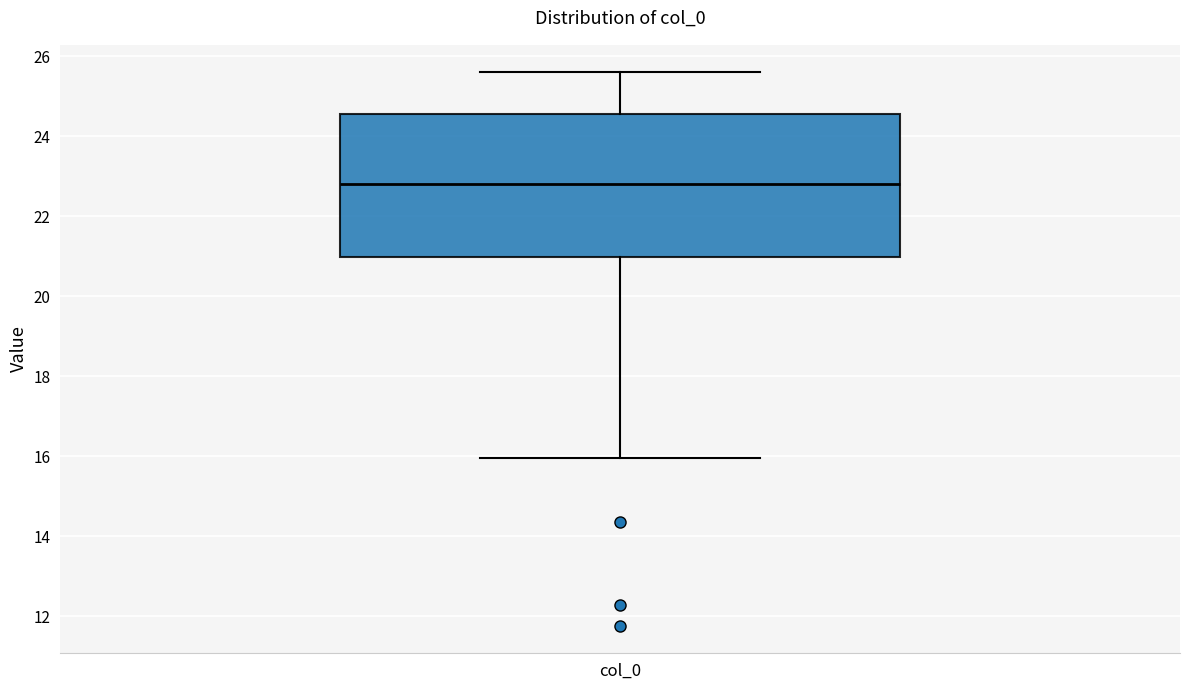

Transcribe this box plot: give where the median line is, the range the box spans, and where the two whiskers end, as read against the y-axis. The values are not printed on the chart, so give them approximately, as read against the axis.

median 22.8, box 21.0 to 24.6, whiskers 16.0 to 25.6